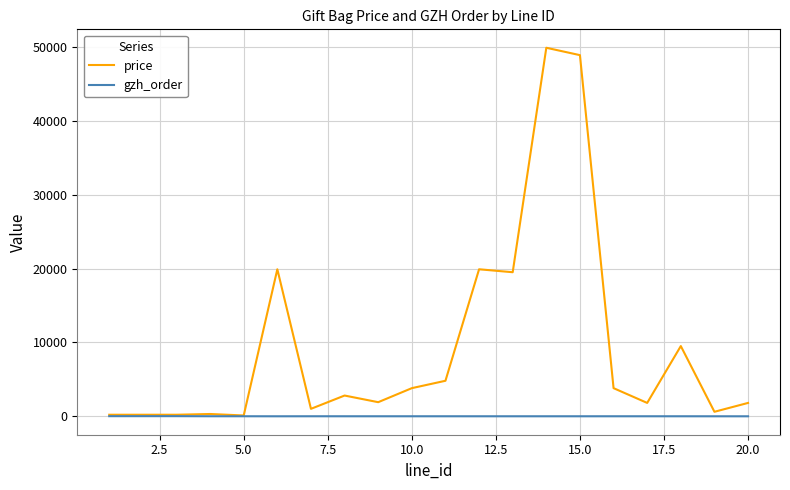

List the series in order of their overall mean, highest first.

price, gzh_order